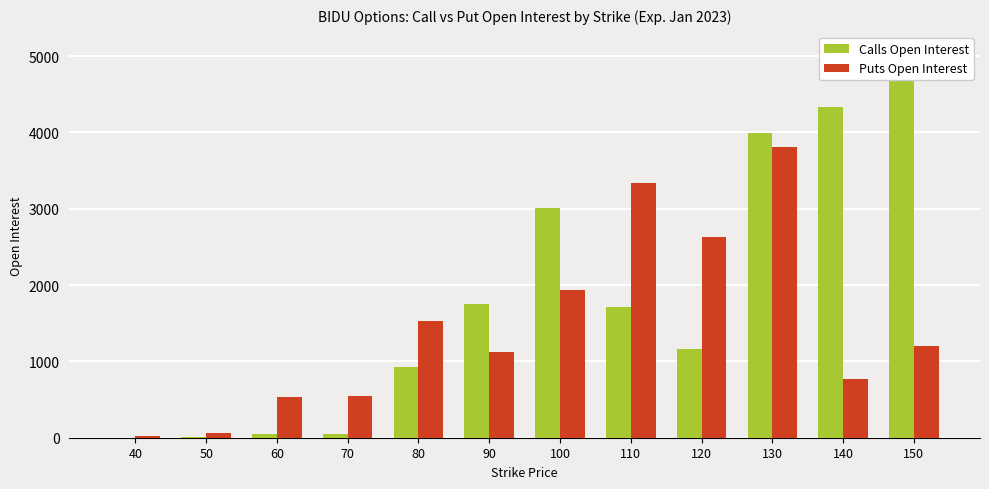

How many data points in Puts Open Interest are less than 1207?

6